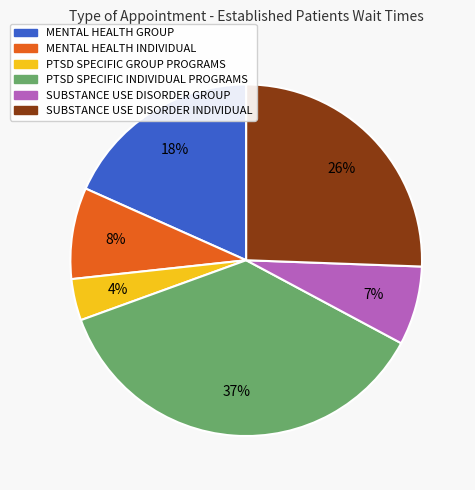

Which has a higher value, PTSD SPECIFIC INDIVIDUAL PROGRAMS or MENTAL HEALTH GROUP?

PTSD SPECIFIC INDIVIDUAL PROGRAMS